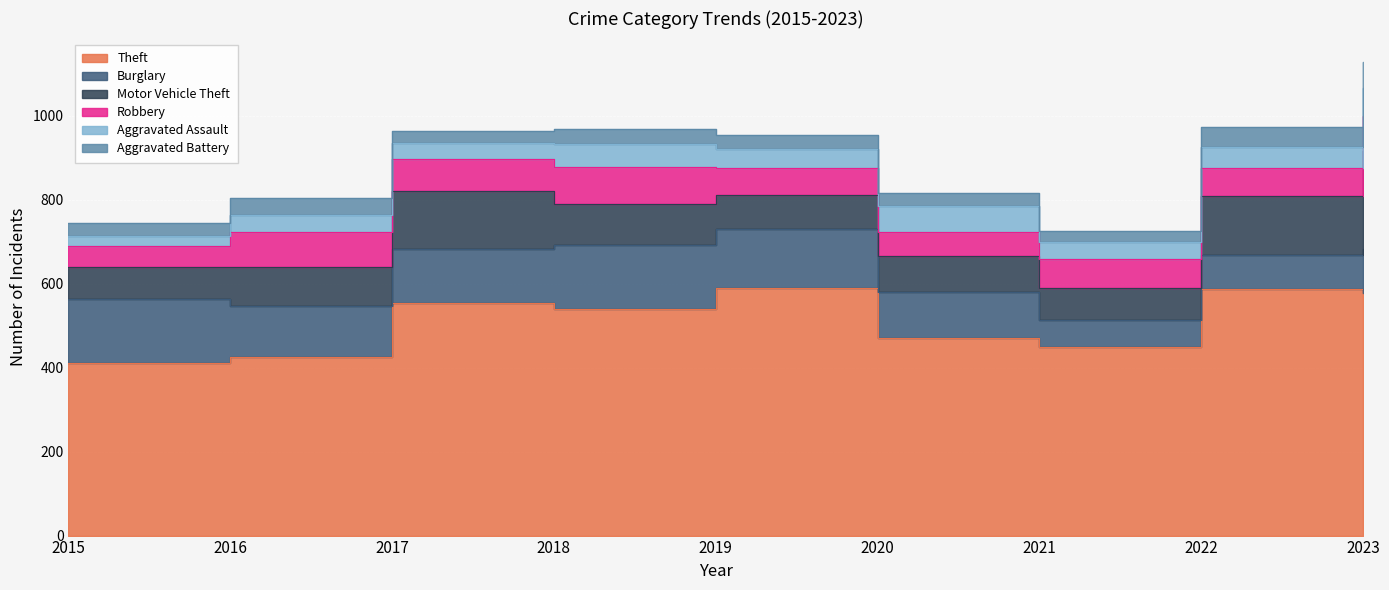

What is the sum of all Aggravated Battery values?

339